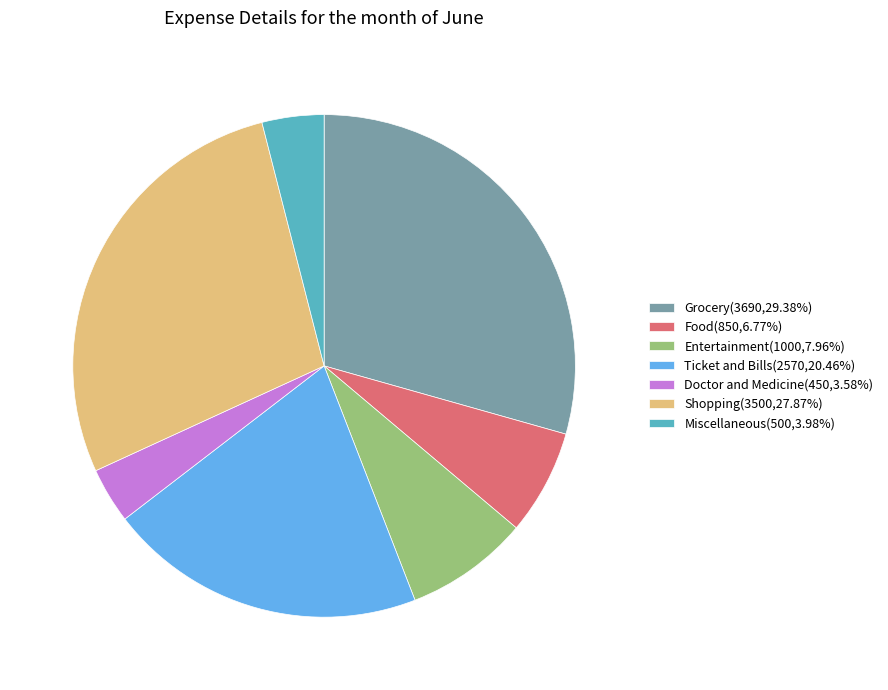

How many segments does this pie chart have?

7